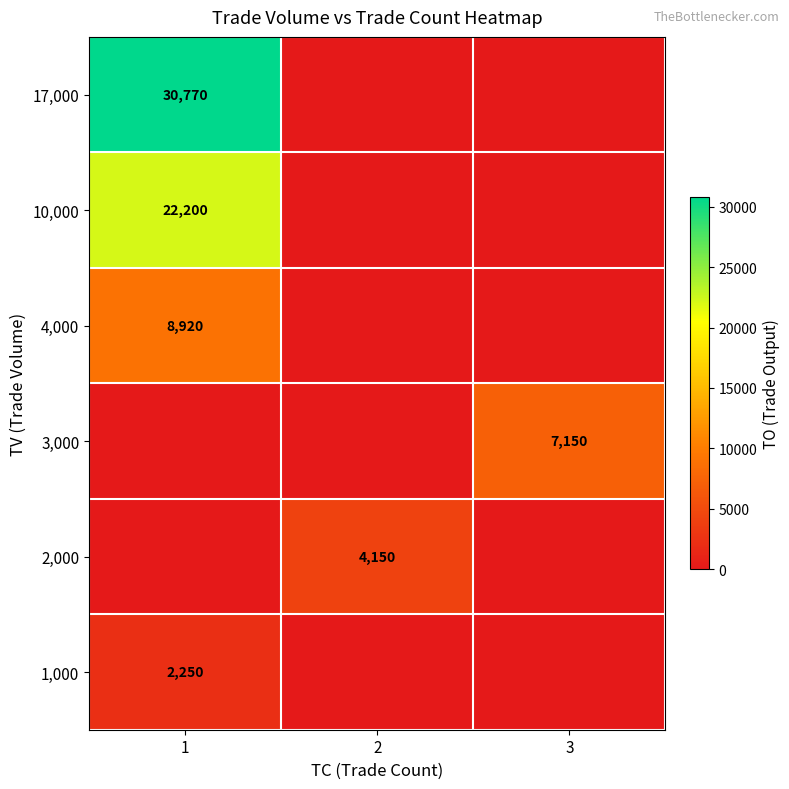

Is it true that 17,000 equals 30770 at 1?

True